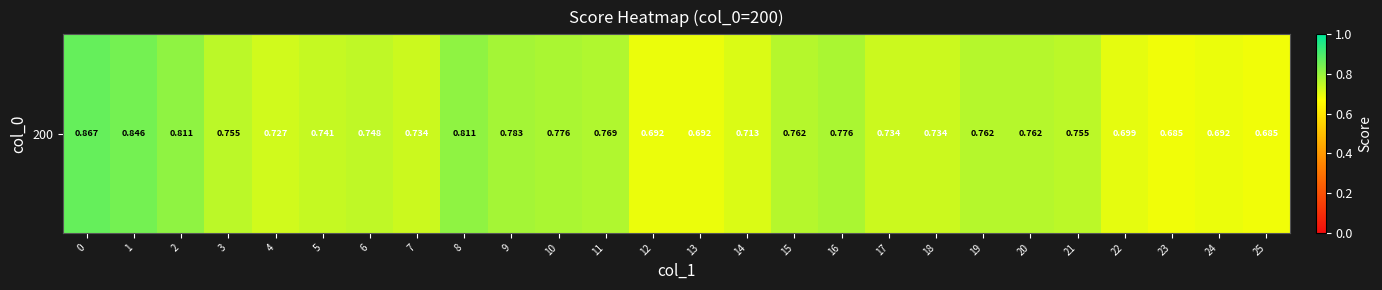

What is the minimum value shown in the chart?

0.7